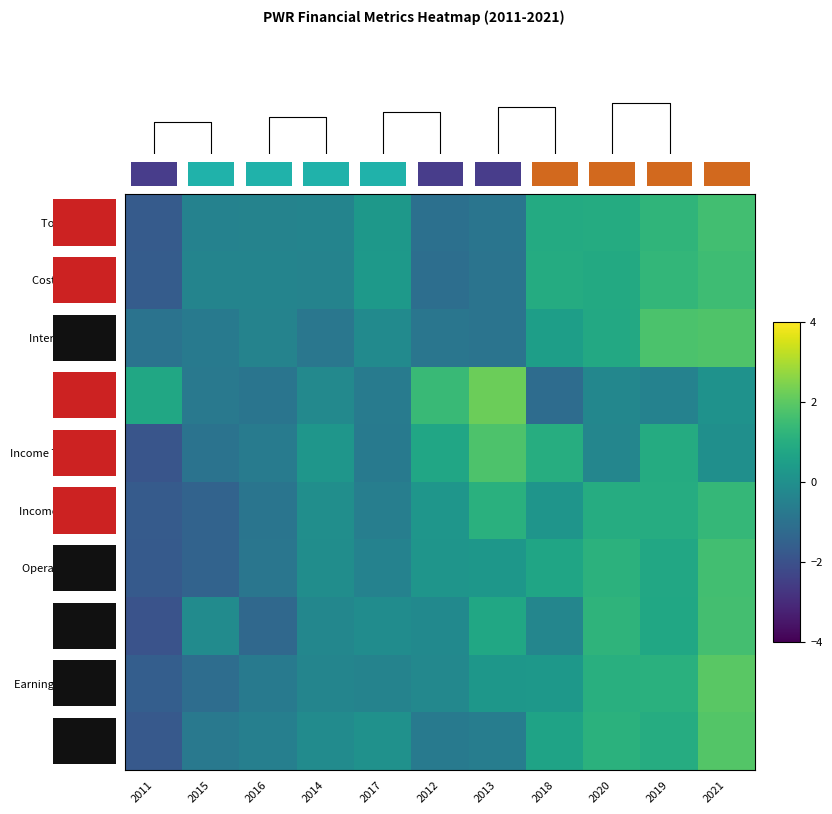

What is the sum of the Gross Profit values at 2013 and 2019?

0.3